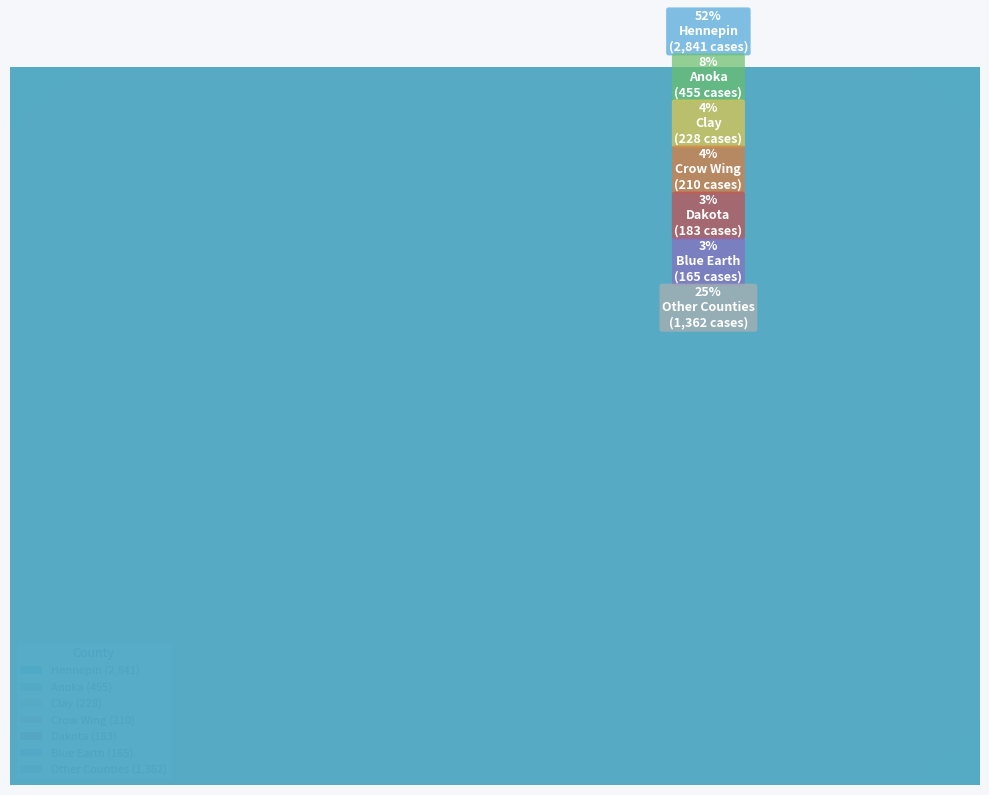

What portion of the pie excludes Dakota?

96.6%